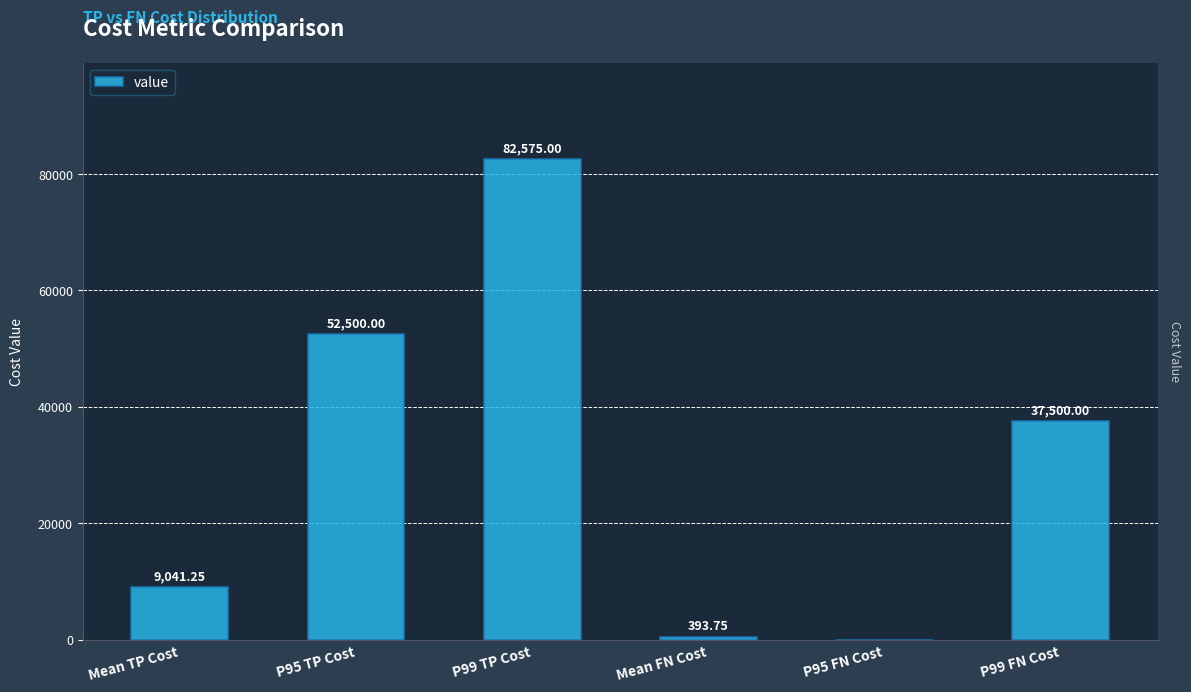

Between P99 TP Cost and P95 TP Cost, which is larger?

P99 TP Cost